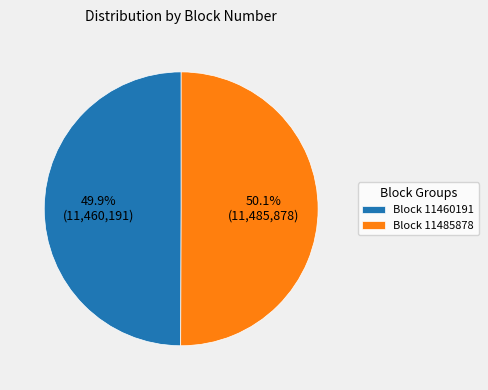

To the nearest percent, what portion does Block 11485878 represent?

50%